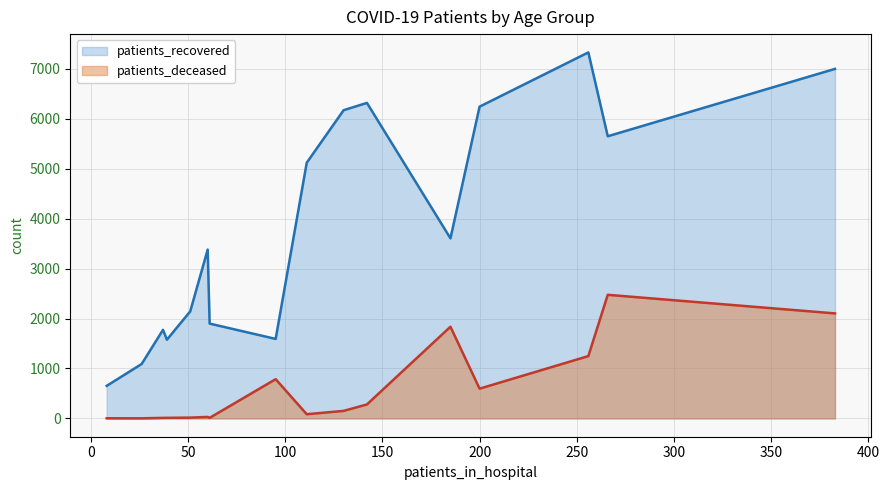

True or false: patients_deceased and patients_recovered intersect in this chart.

False